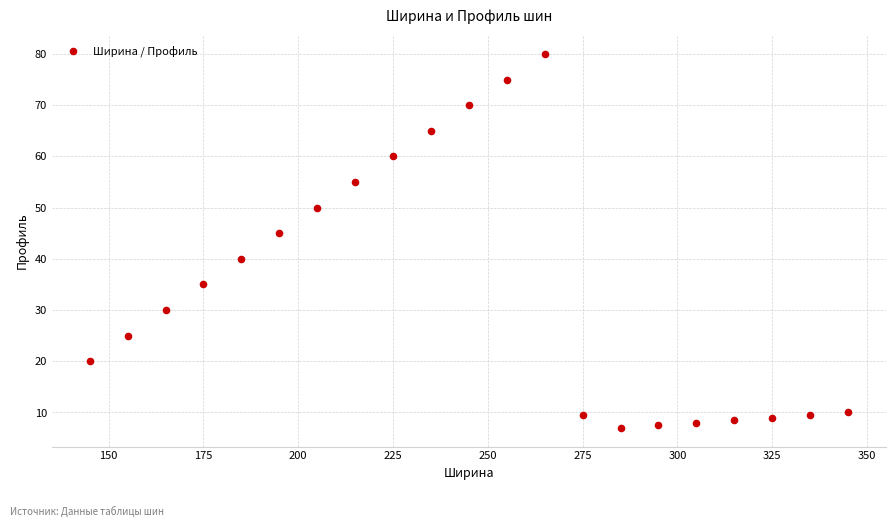

What is the range of X values (max minus min)?

200.0